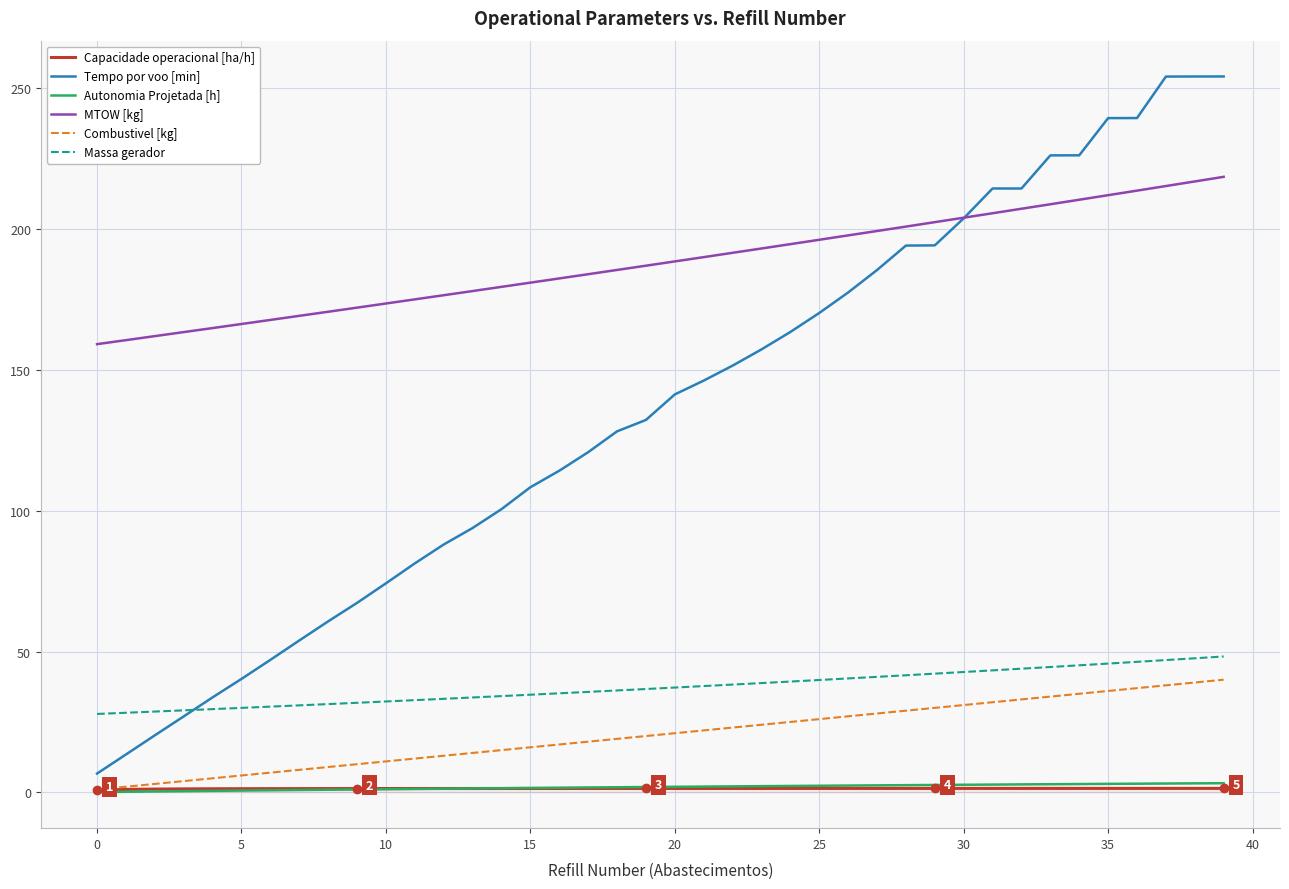

Which series has the largest total across all categories?

MTOW [kg]